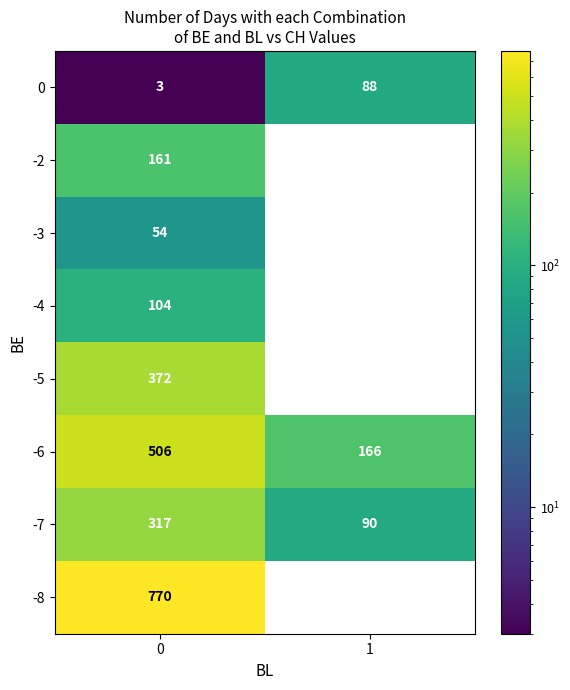

Rank the series by their maximum value, from lowest to highest.

-3, 0, -4, -2, -7, -5, -6, -8